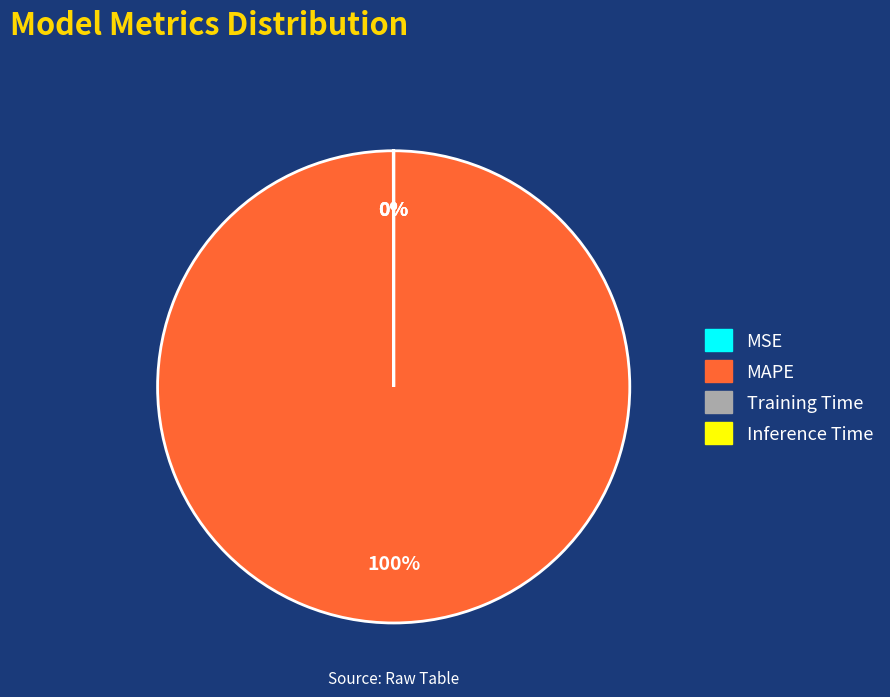

Is it true that MAPE is 95% of the pie?

False